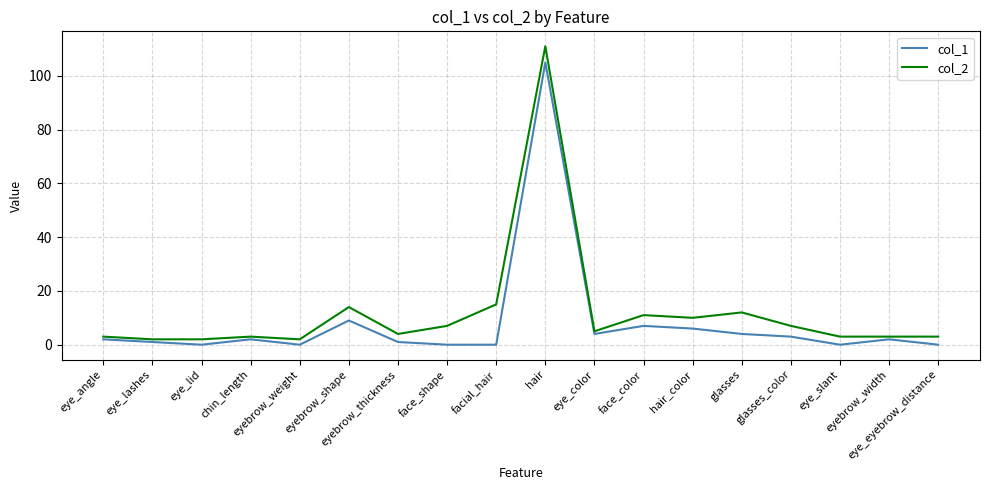

What is the average value of the col_2 series?

12